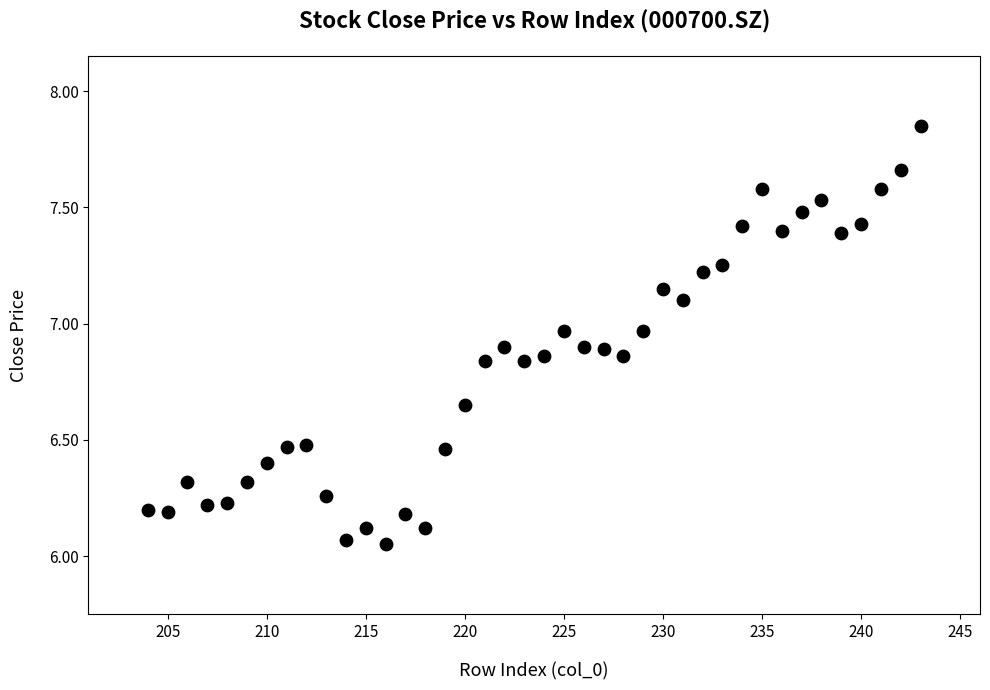

What is the range of X values (max minus min)?

39.0